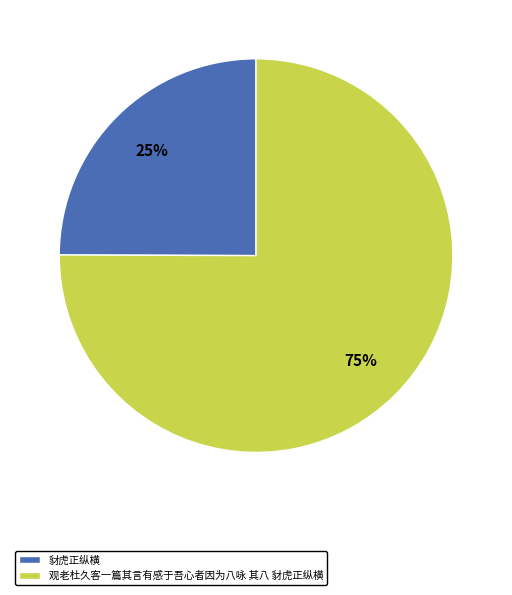

Rank the categories by value from lowest to highest.

豺虎正纵横, 观老杜久客一篇其言有感于吾心者因为八咏 其八 豺虎正纵横